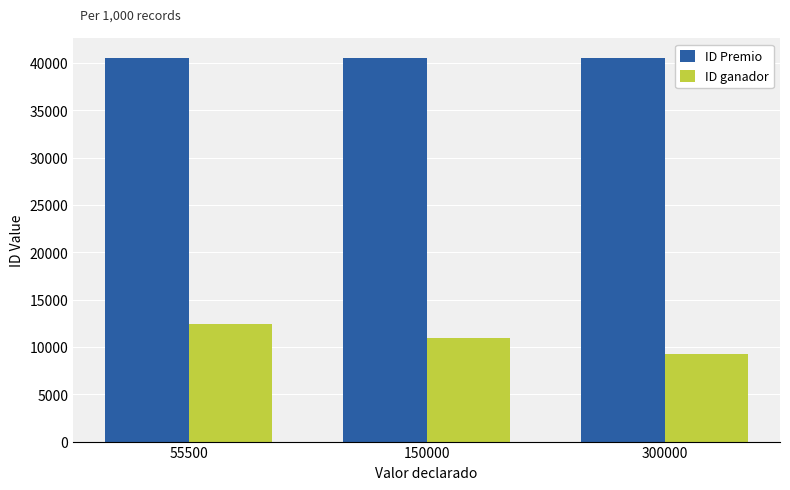

Which category has the lowest value in the ID ganador series?

300000